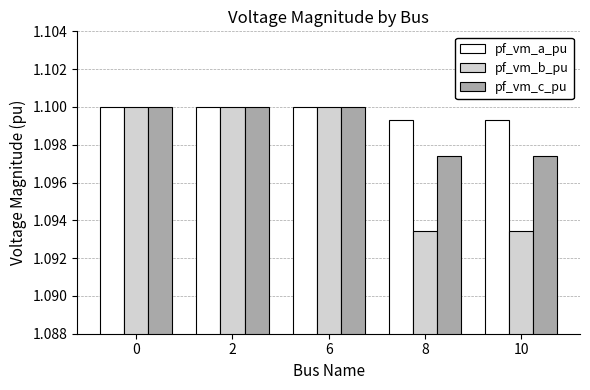

Count the number of categories in the chart.

5